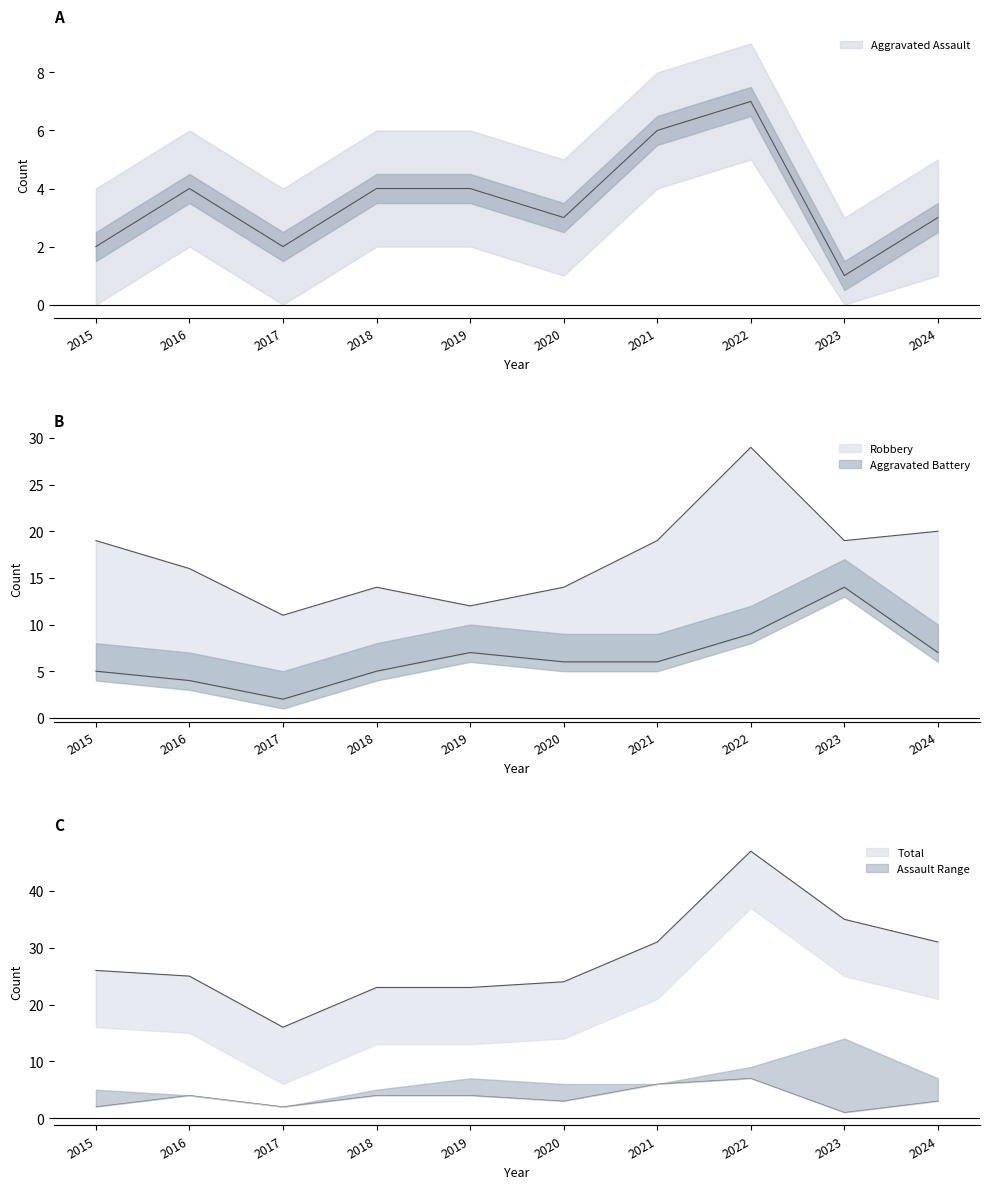

True or false: Aggravated Battery and Aggravated Assault cross at least once.

False